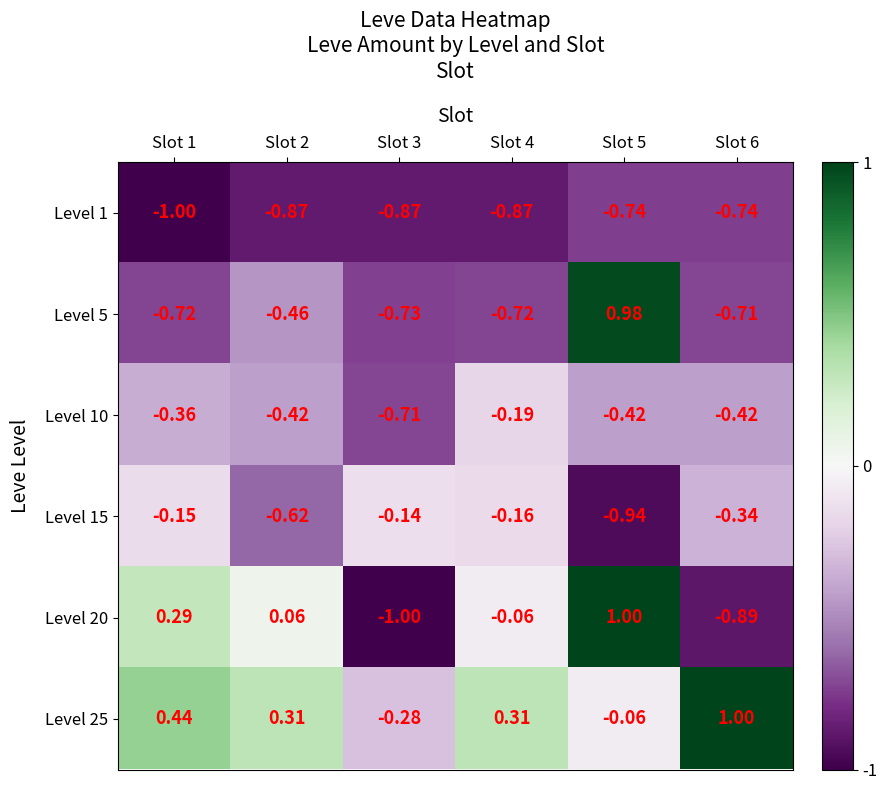

Is the value of Level 5 at Slot 5 greater than the value of Level 20 at Slot 6?

Yes